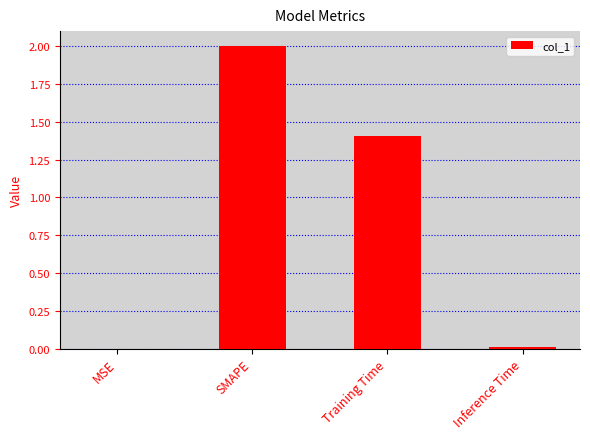

What is the greatest value displayed?

2.0